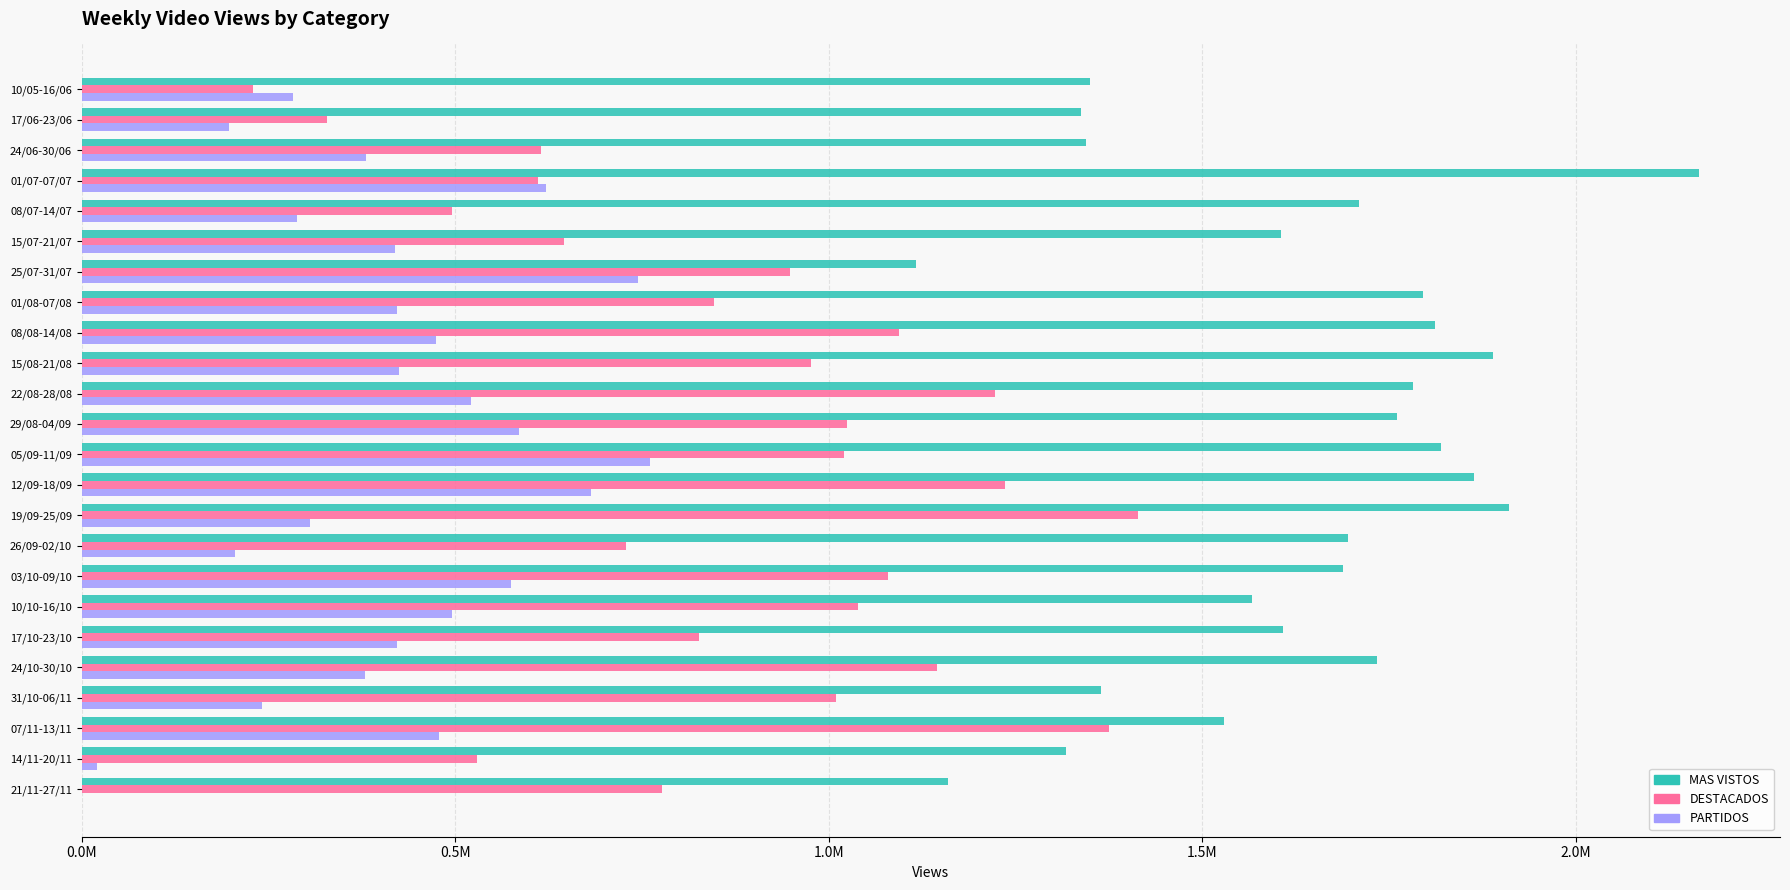

At which category is the sum across all series the highest?

12/09-18/09